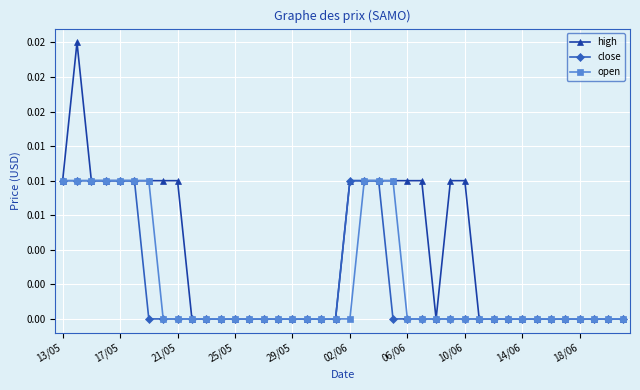

Count the close values in the range 0 to 1.

40